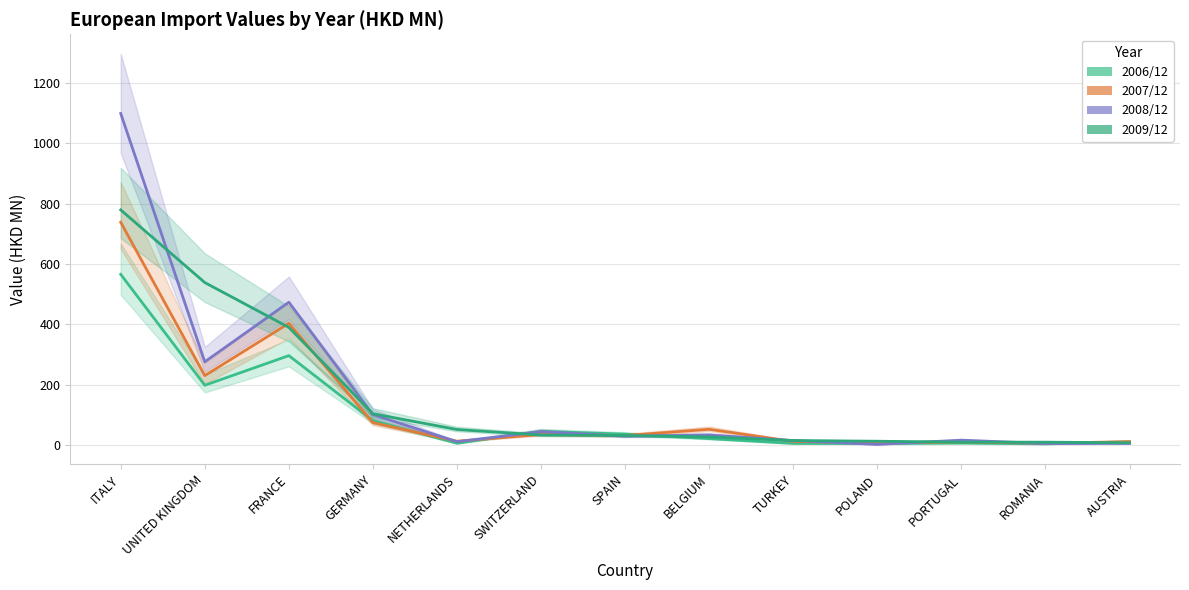

What is the highest value of the 2007/12 series?

738.1